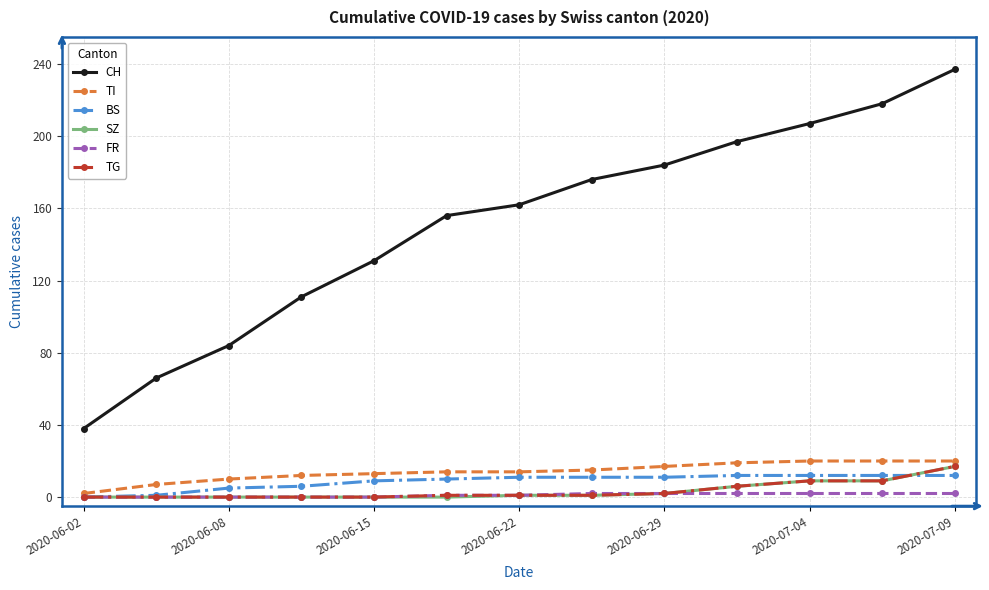

What is the maximum value for TG?

17